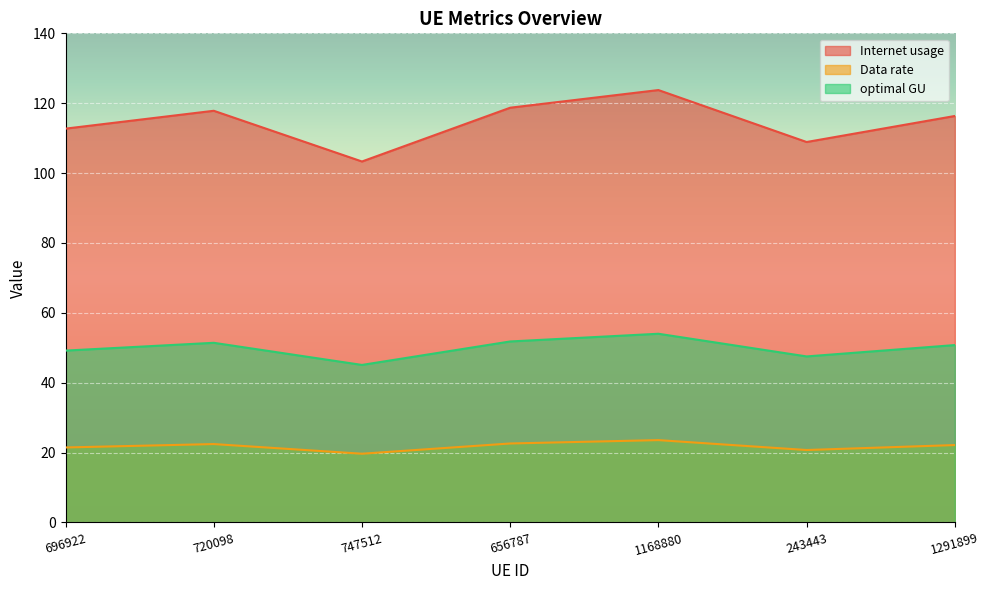

What is the smallest value displayed?

19.7